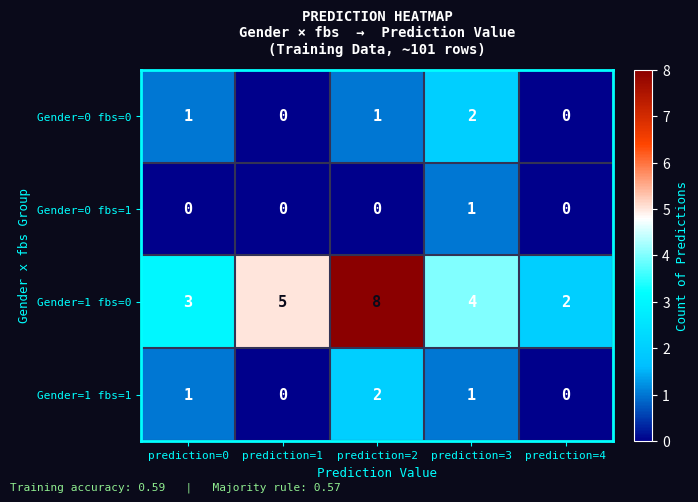

Reading left to right, list all the values displayed in this chart.

Gender=0 fbs=0: prediction=0=1	prediction=1=0	prediction=2=1	prediction=3=2	prediction=4=0
Gender=0 fbs=1: prediction=0=0	prediction=1=0	prediction=2=0	prediction=3=1	prediction=4=0
Gender=1 fbs=0: prediction=0=3	prediction=1=5	prediction=2=8	prediction=3=4	prediction=4=2
Gender=1 fbs=1: prediction=0=1	prediction=1=0	prediction=2=2	prediction=3=1	prediction=4=0